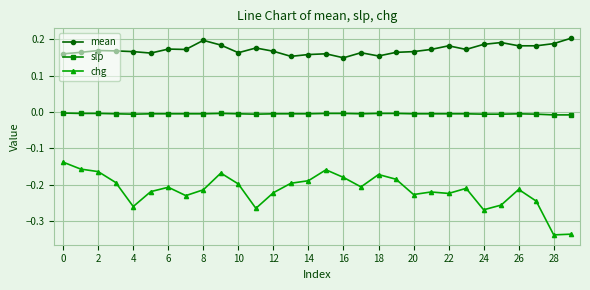

List the series in order of their overall mean, highest first.

mean, slp, chg